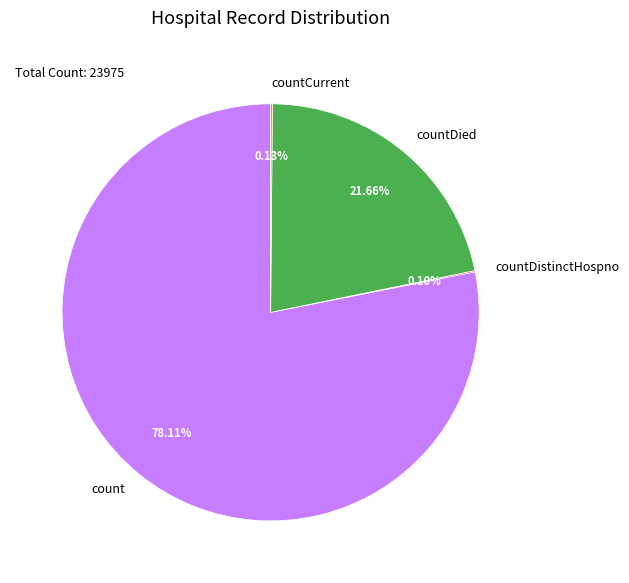

Which slice is the largest?

count